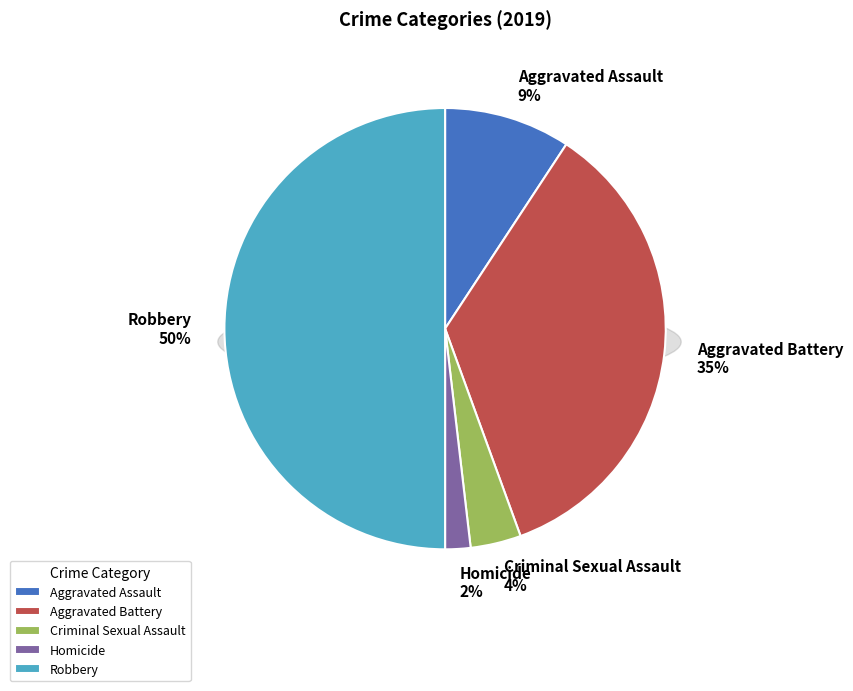

Is it true that Homicide is 13% of the pie?

False